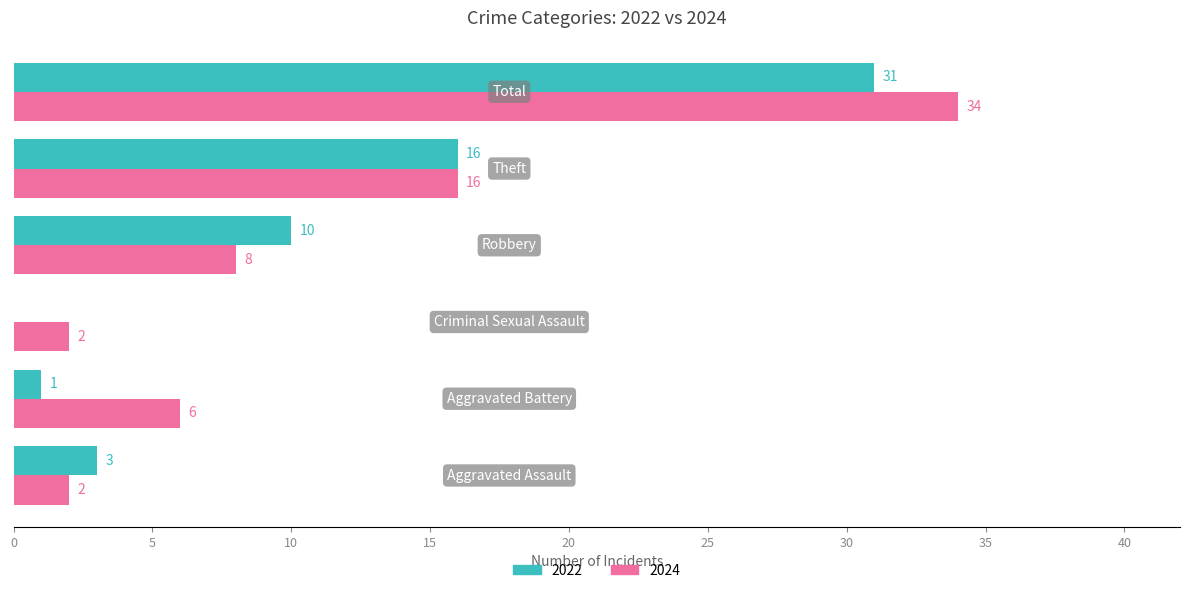

What is the highest value of the 2022 series?

31